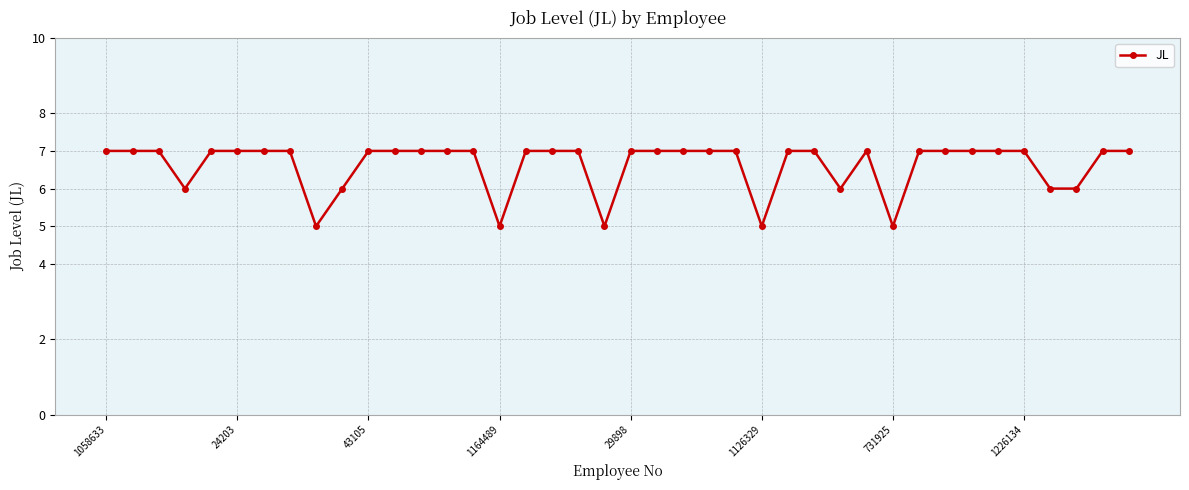

True or false: there are more than 0 points higher than both neighbors.

True